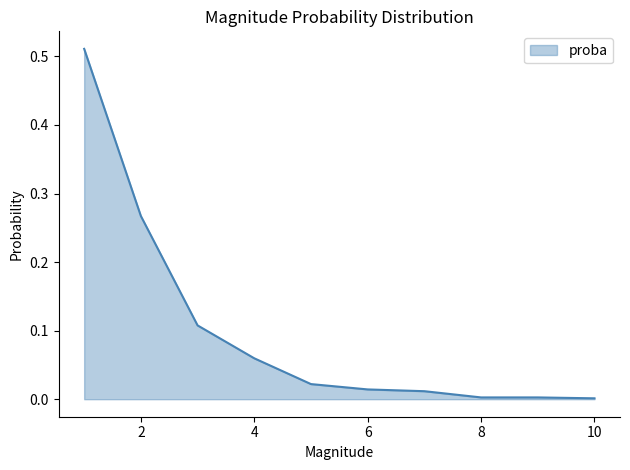

How many lines are shown in the chart?

1